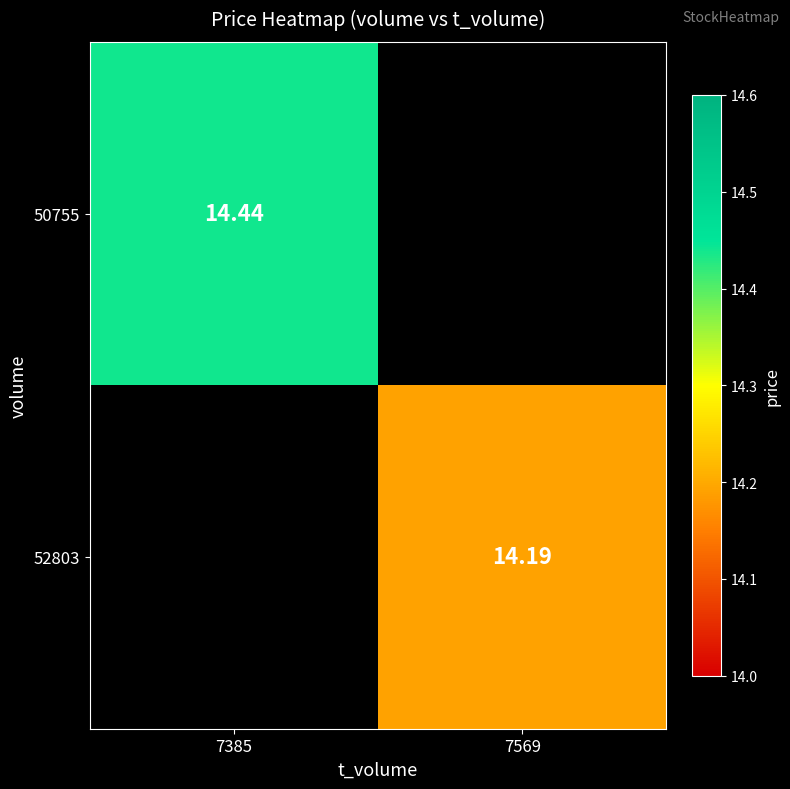

Rank the series by their maximum value, from highest to lowest.

50755, 52803